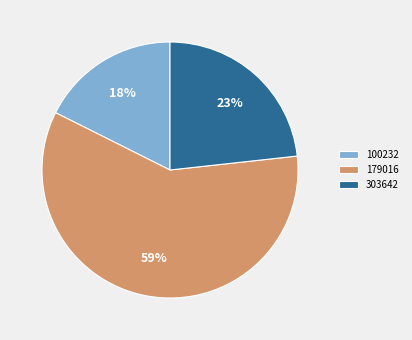

To the nearest percent, what is the combined percentage of 179016 and 303642?

82%